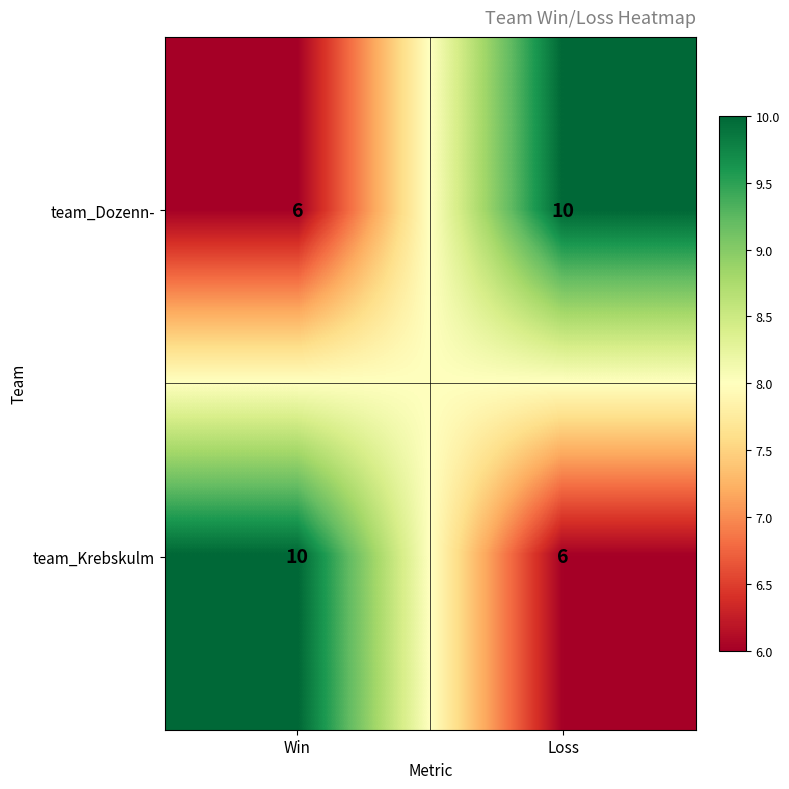

Reading left to right, list all the values displayed in this chart.

team_Dozenn-: 6	10
team_Krebskulm: 10	6